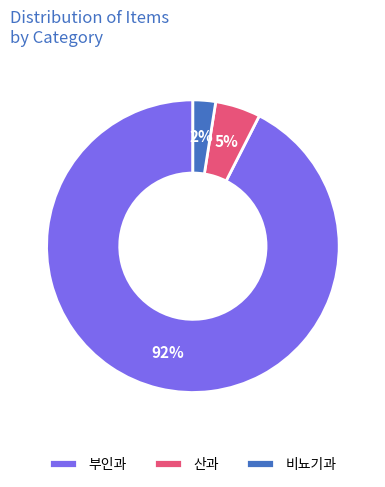

What percentage is the 비뇨기과 slice, to the nearest percent?

3%